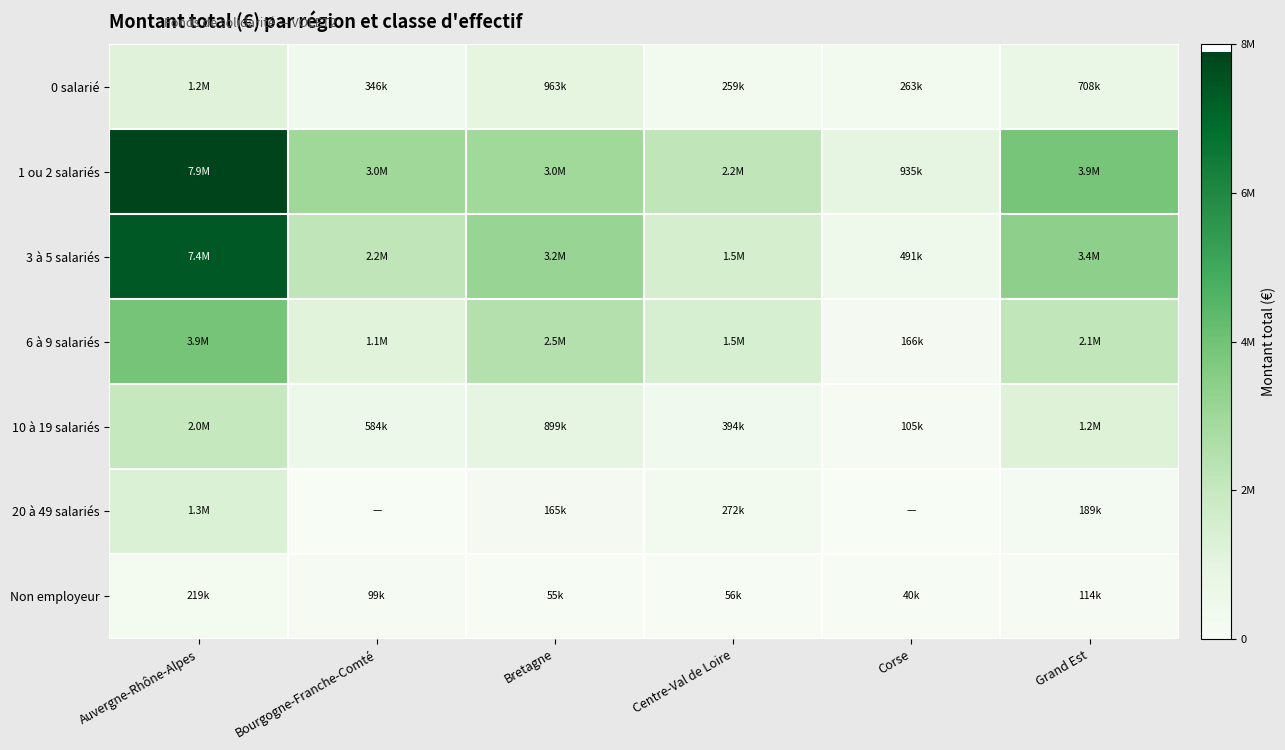

Reading left to right, list all the values displayed in this chart.

0 salarié: Auvergne-Rhône-Alpes=1158380.4	Bourgogne-Franche-Comté=345508.8	Bretagne=963310.3	Centre-Val de Loire=258798.0	Corse=262709.2	Grand Est=708137.9
1 ou 2 salariés: Auvergne-Rhône-Alpes=7901202.5	Bourgogne-Franche-Comté=2975100.0	Bretagne=2954919.4	Centre-Val de Loire=2190761.6	Corse=935425.6	Grand Est=3870215.2
3 à 5 salariés: Auvergne-Rhône-Alpes=7370054.3	Bourgogne-Franche-Comté=2179708.8	Bretagne=3163576.6	Centre-Val de Loire=1520083.8	Corse=491144.0	Grand Est=3386172.7
6 à 9 salariés: Auvergne-Rhône-Alpes=3902786.7	Bourgogne-Franche-Comté=1111354.8	Bretagne=2497444.5	Centre-Val de Loire=1468684.3	Corse=166500.0	Grand Est=2143643.0
10 à 19 salariés: Auvergne-Rhône-Alpes=2017363.5	Bourgogne-Franche-Comté=584394.4	Bretagne=898794.6	Centre-Val de Loire=394329.0	Corse=105450.0	Grand Est=1234352.8
20 à 49 salariés: Auvergne-Rhône-Alpes=1317136.3	Bourgogne-Franche-Comté=0.0	Bretagne=165141.0	Centre-Val de Loire=272000.0	Corse=0.0	Grand Est=189000.0
Non employeur: Auvergne-Rhône-Alpes=219181.0	Bourgogne-Franche-Comté=99068.1	Bretagne=54509.0	Centre-Val de Loire=55500.0	Corse=40000.0	Grand Est=114156.0